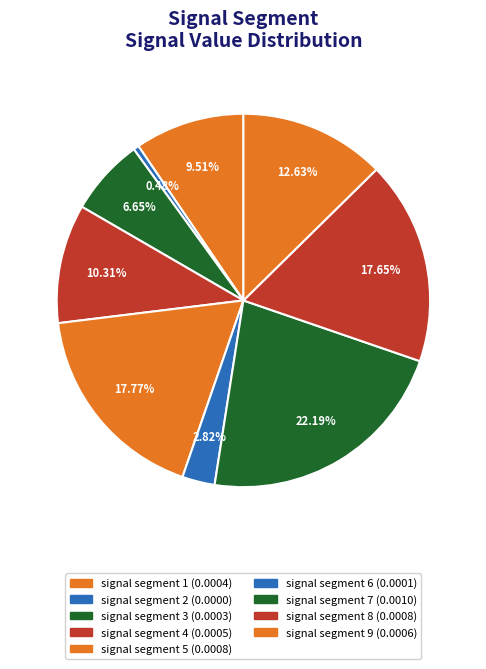

Which category has the biggest portion of the pie?

signal segment 7